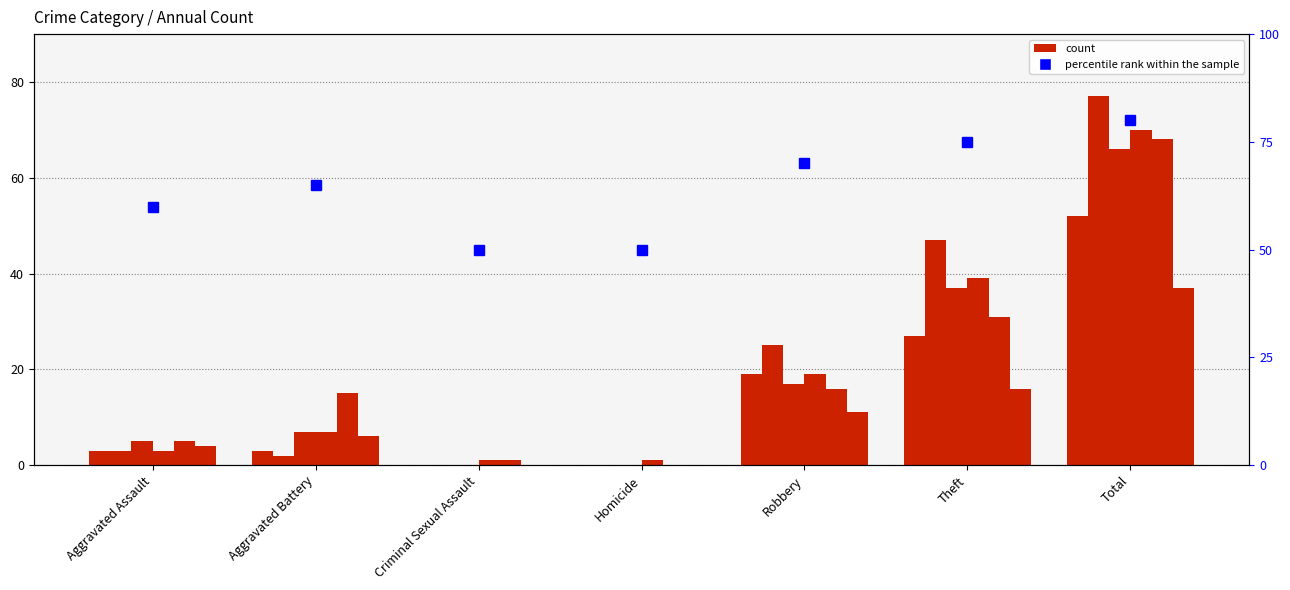

Does the chart contain any negative values?

No